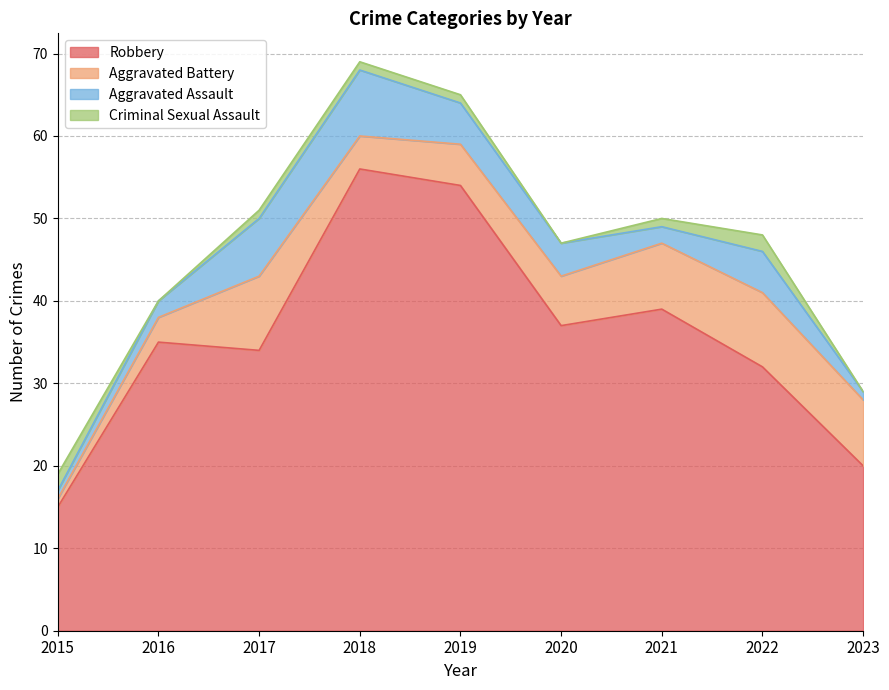

What is the minimum value for Aggravated Battery?

1